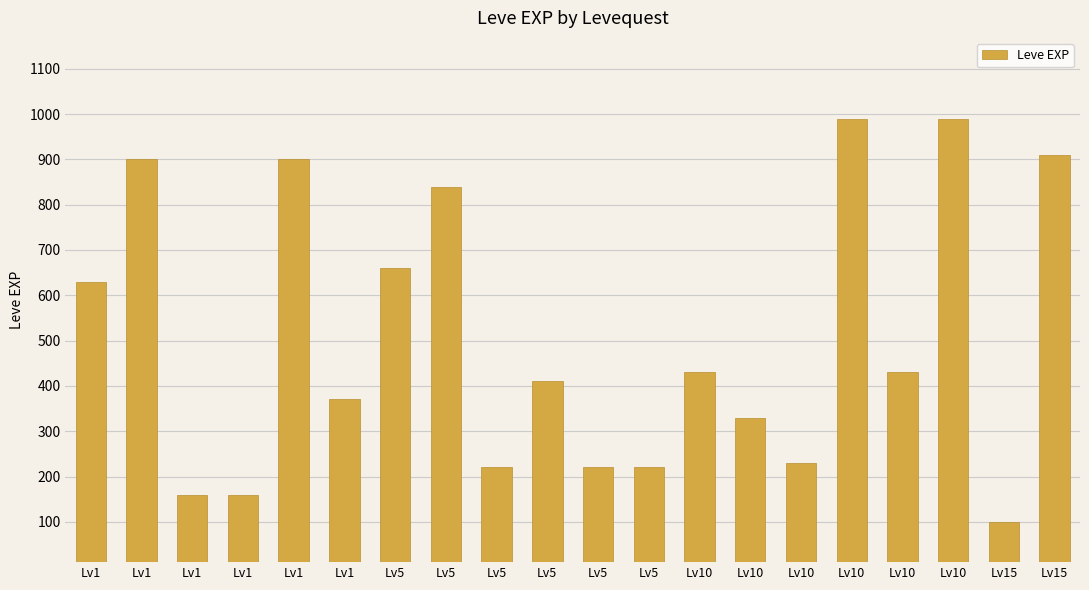

Reading right to left, list all the values displayed in this chart.

Lv15=910	Lv15=100	Lv10=990	Lv10=430	Lv10=990	Lv10=230	Lv10=330	Lv10=430	Lv5=220	Lv5=220	Lv5=410	Lv5=220	Lv5=840	Lv5=660	Lv1=370	Lv1=900	Lv1=160	Lv1=160	Lv1=900	Lv1=630